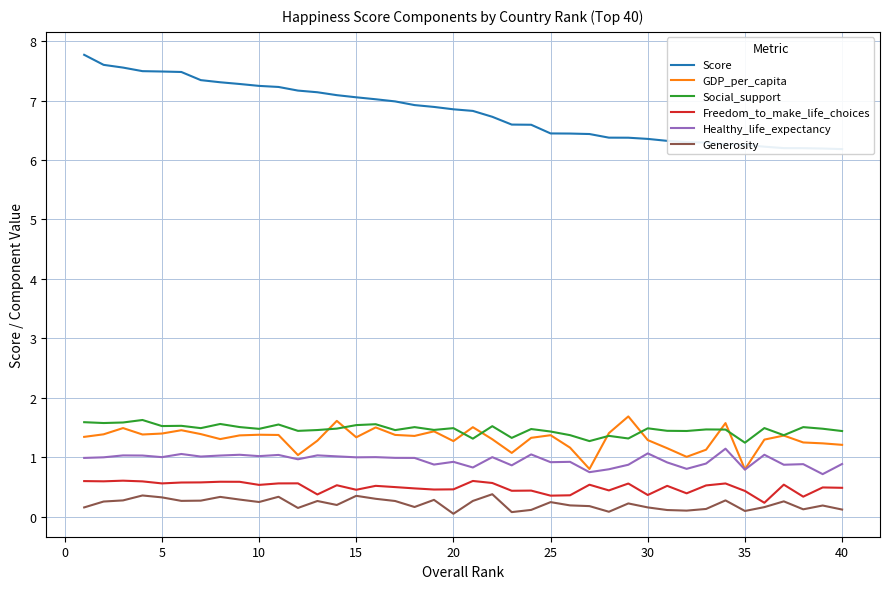

True or false: Healthy_life_expectancy and Generosity cross at least once.

False